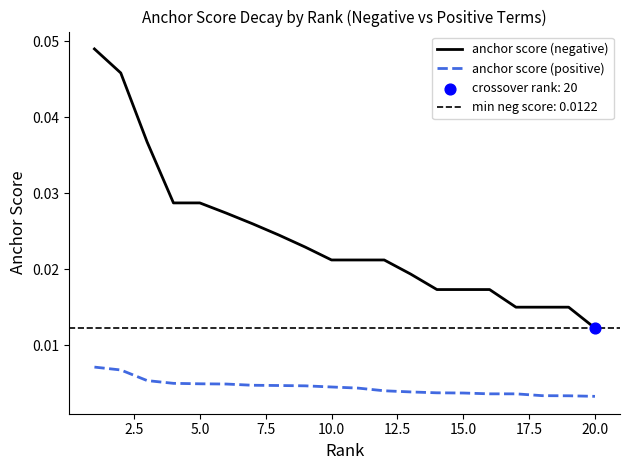

True or false: anchor score (positive) and anchor score (negative) cross at least once.

False